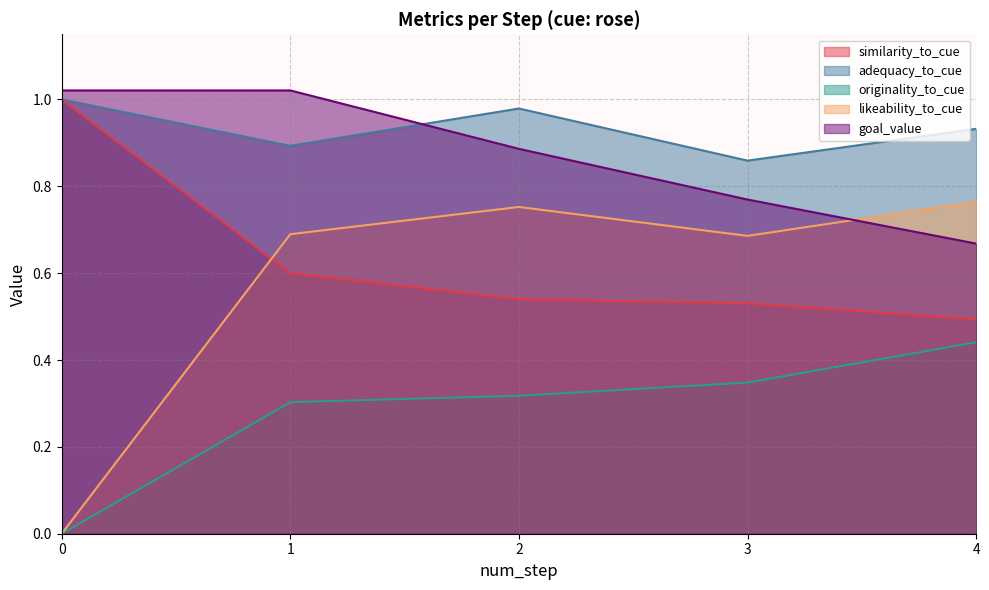

True or false: similarity_to_cue and goal_value intersect in this chart.

False